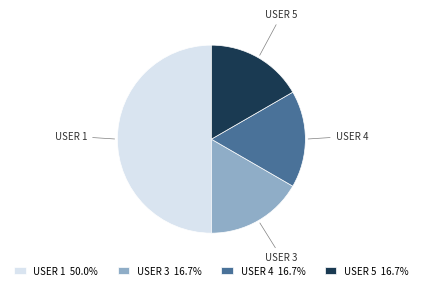

Does USER 5 represent more than half of the total?

No